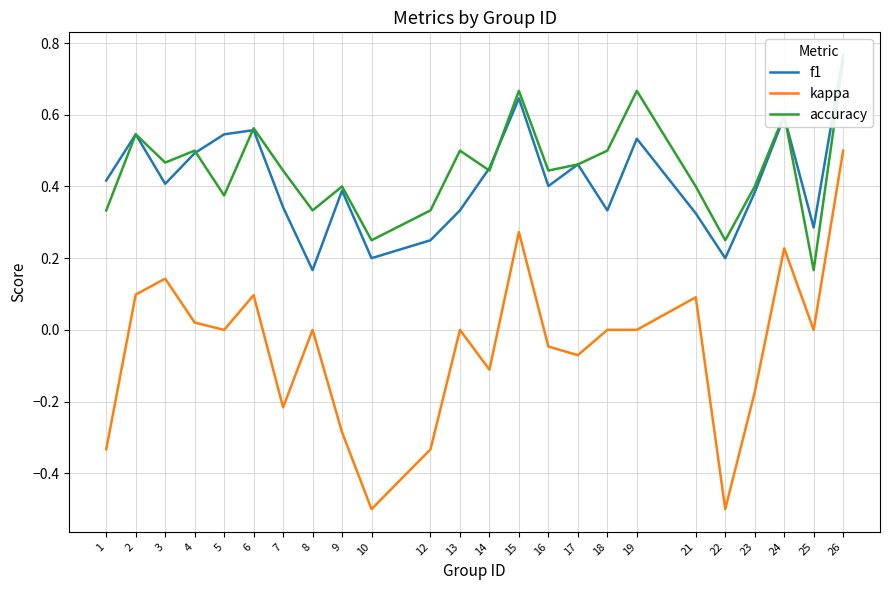

What are all the series names shown in the legend?

f1, kappa, accuracy